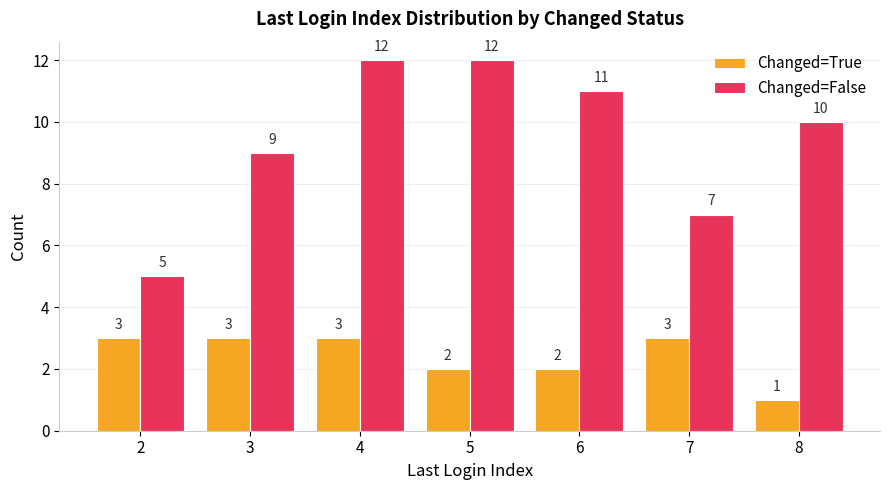

At how many categories does at least one series exceed 1?

7